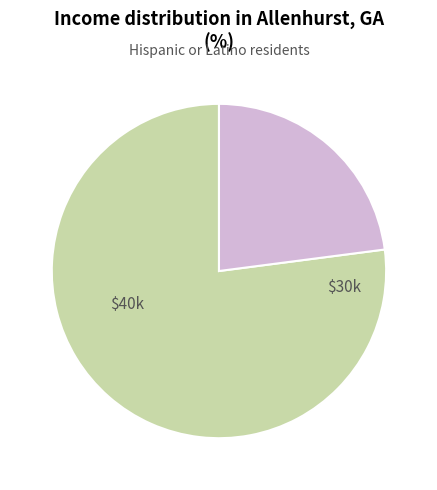

Is there any slice that represents more than half of the pie?

Yes